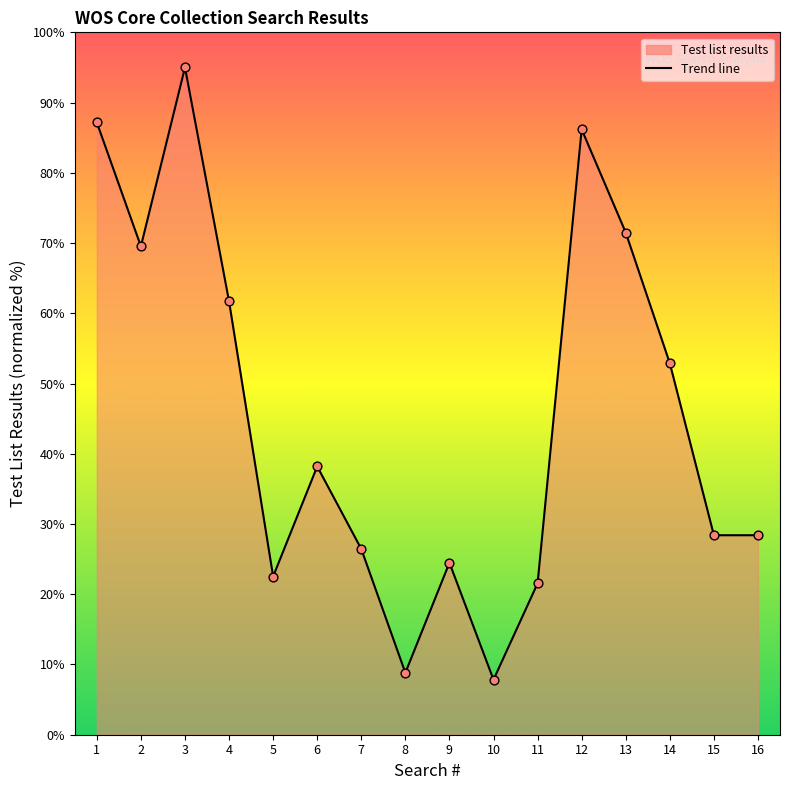

Between 16 and 8, which is larger?

16